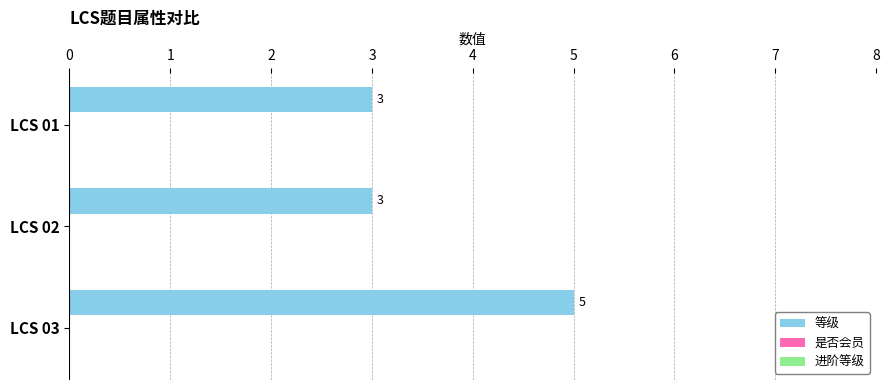

What is the value of the 2nd bar from the top?

3